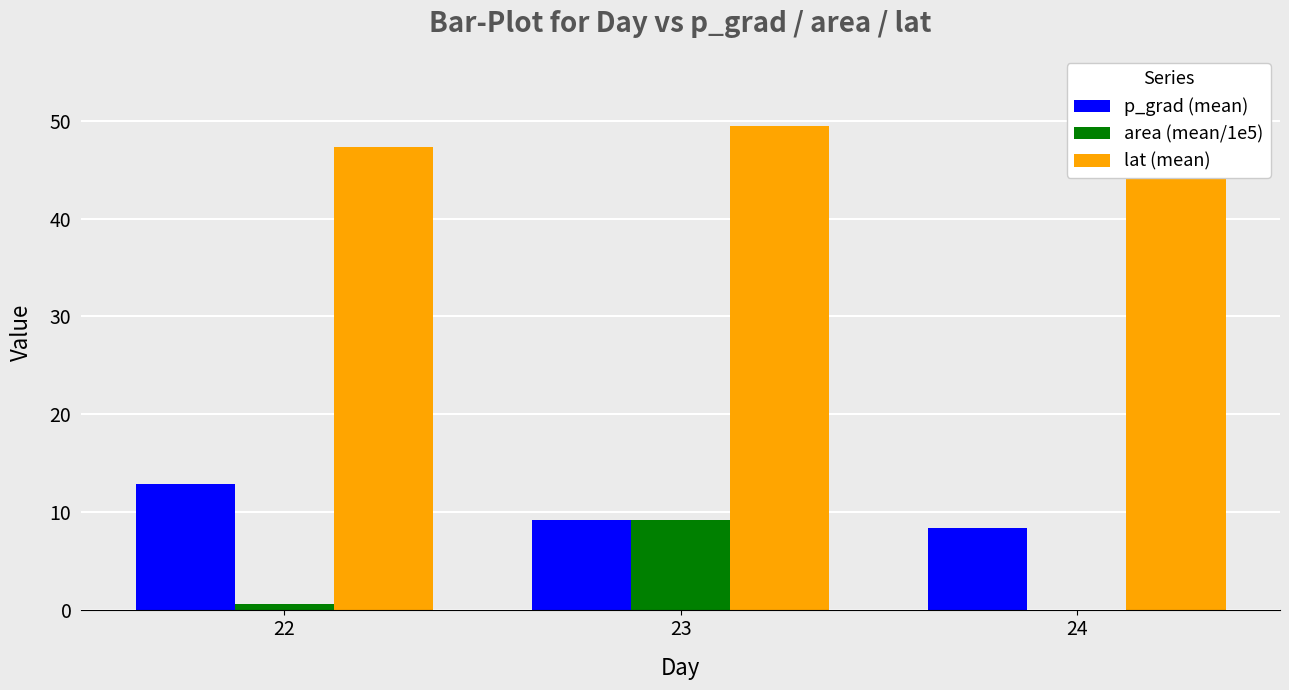

Reading left to right, transcribe all the data shown in this chart.

p_grad (mean): 22=12.8	23=9.1	24=8.3
area (mean/1e5): 22=0.6	23=9.2	24=0.0
lat (mean): 22=47.3	23=49.5	24=54.1